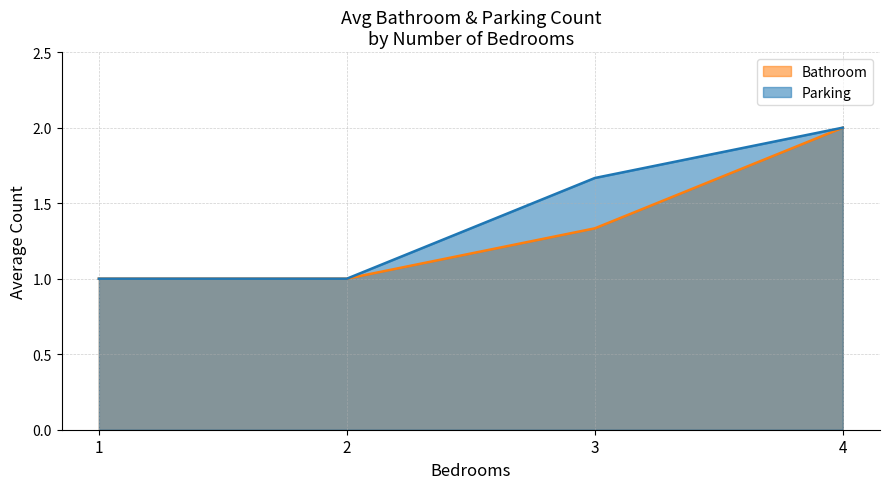

At which category is the sum across all series the highest?

4